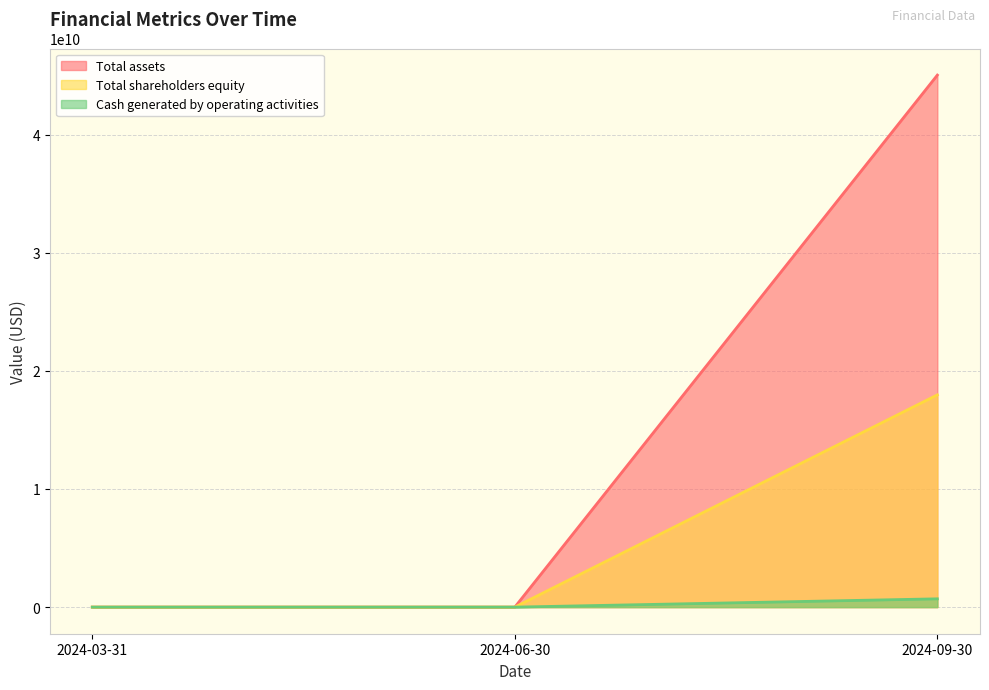

Which category has the lowest value in the Cash generated by operating activities series?

2024-03-31